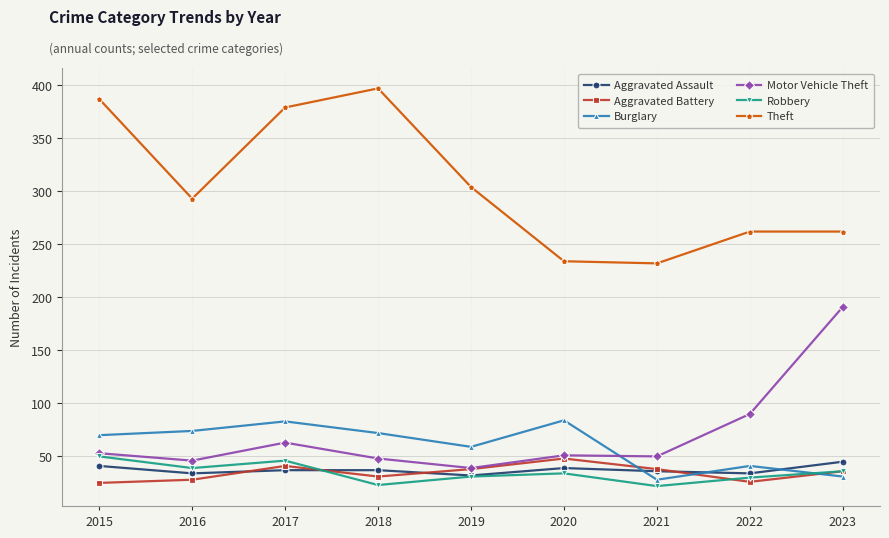

True or false: Robbery has a value of 6 at 2018.

False